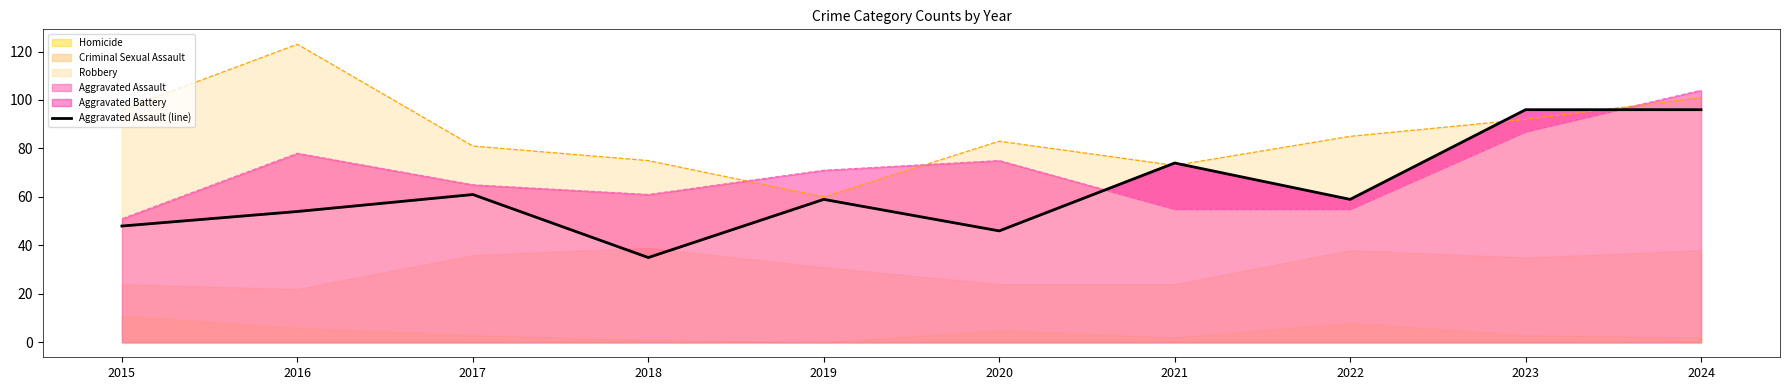

True or false: the data shows 74 at 2021.

True